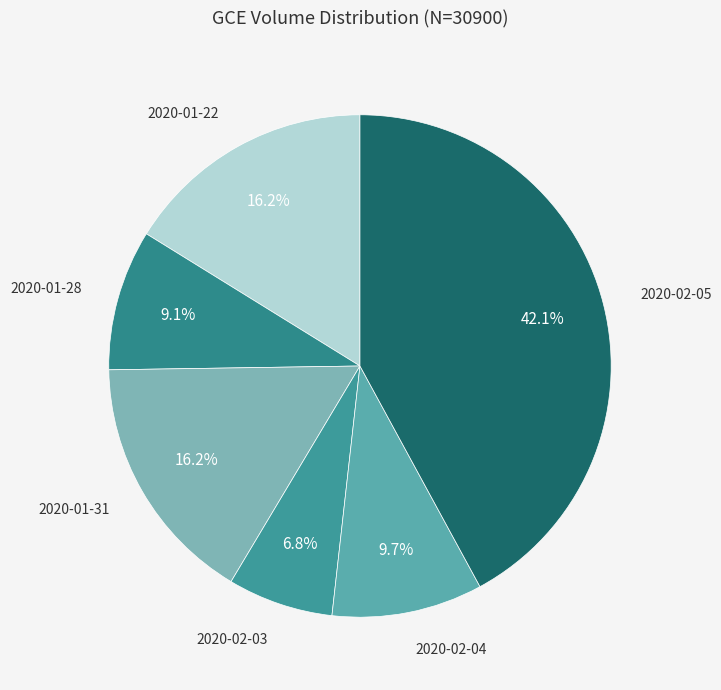

Is the sum of 2020-01-28 and 2020-01-31 greater than half?

No